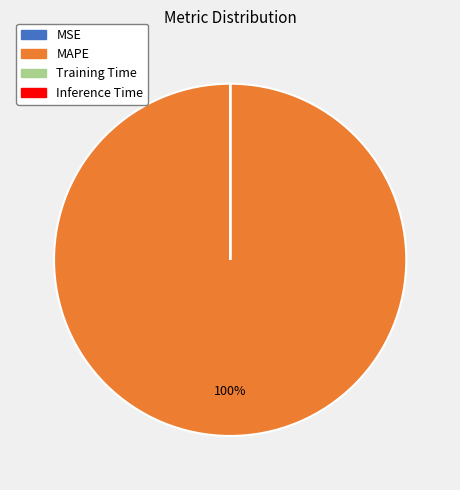

Is it true that MAPE is 91% of the pie?

False